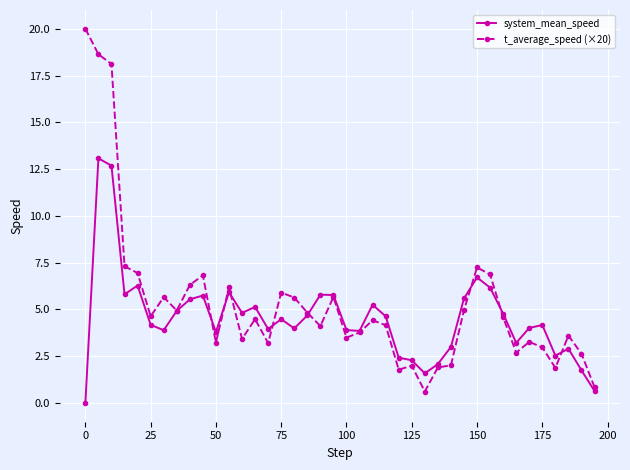

Which series has the widest spread of values?

t_average_speed (×20)